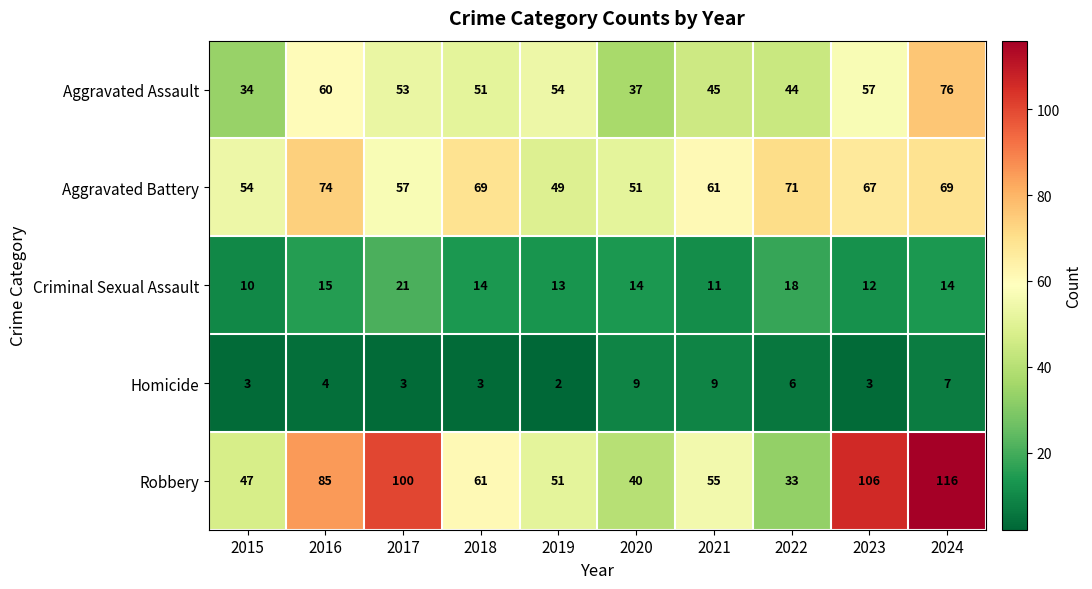

How many data points does each series have?

10